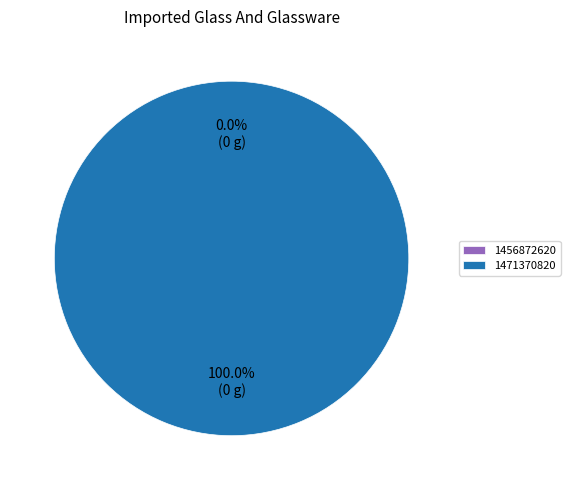

To the nearest percent, what percentage of the pie is 1471370820?

100%